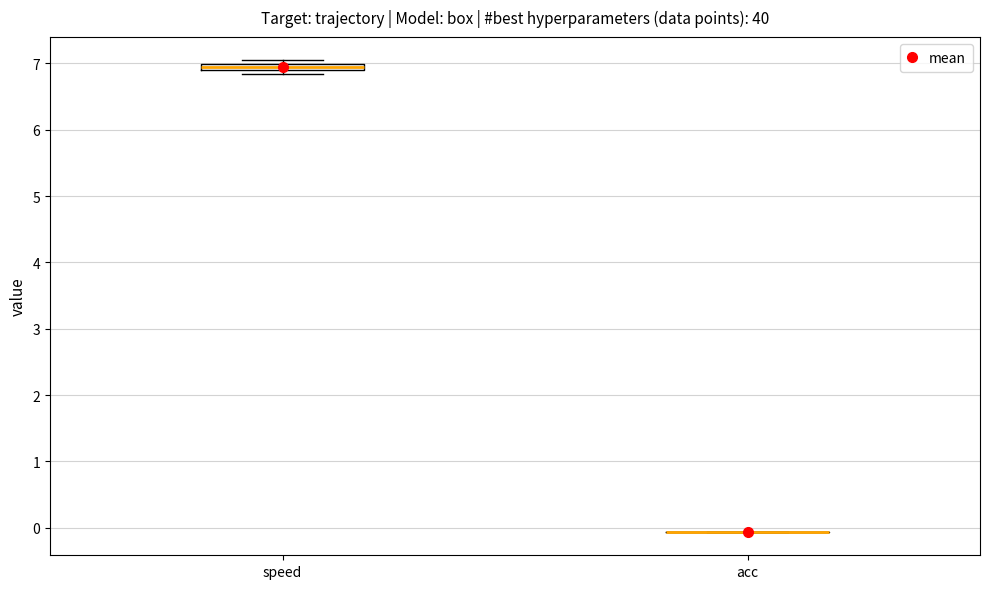

Which box is the tallest, from its lower edge to its upper edge?

speed